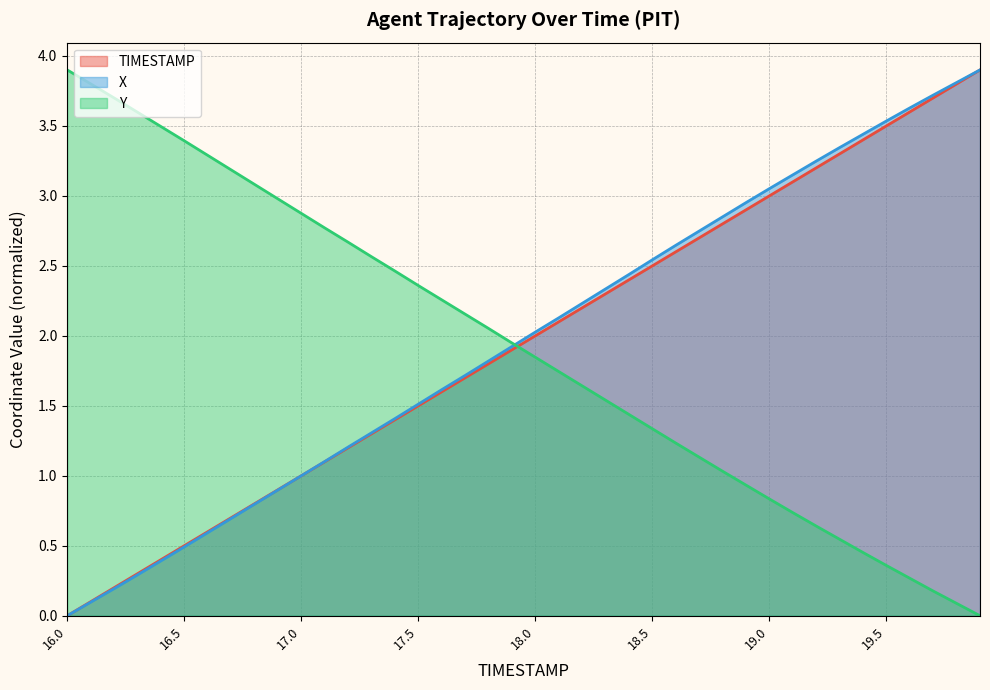

After their last crossing, which series has the higher values: TIMESTAMP or X?

X